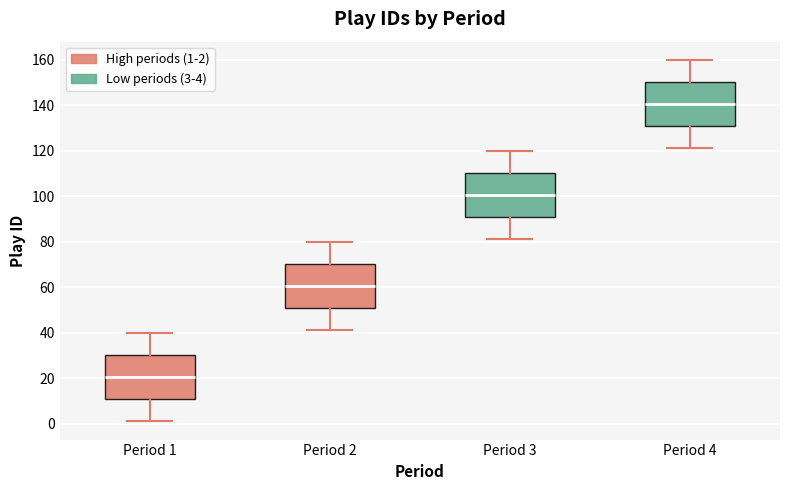

Which box's median line is the highest?

Period 4